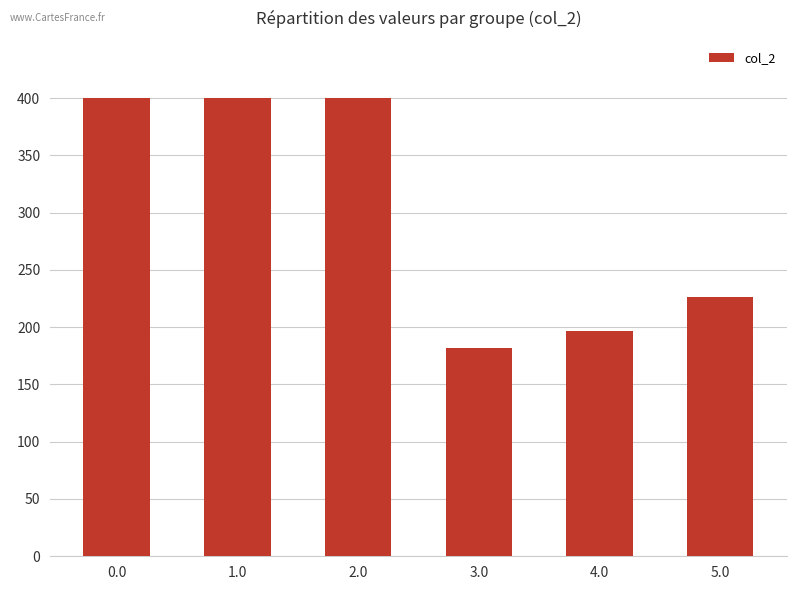

How many categories are shown in the chart?

6